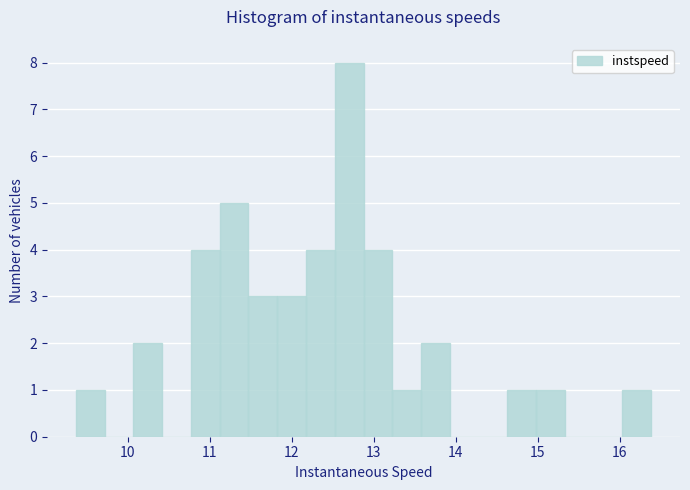

Read against the x-axis, roughly where is the centre of the tallest bar?

12.7